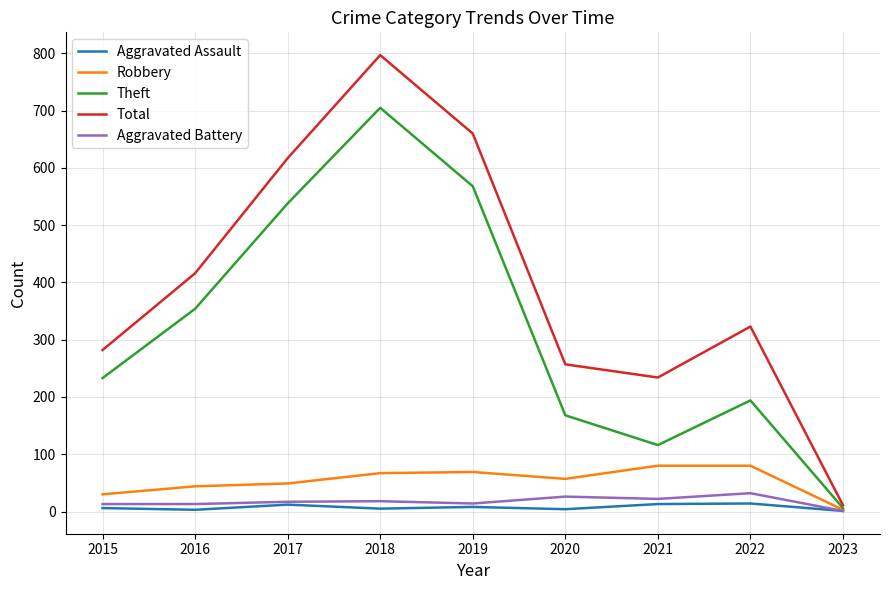

What value does the Aggravated Assault series have at 2023?

1